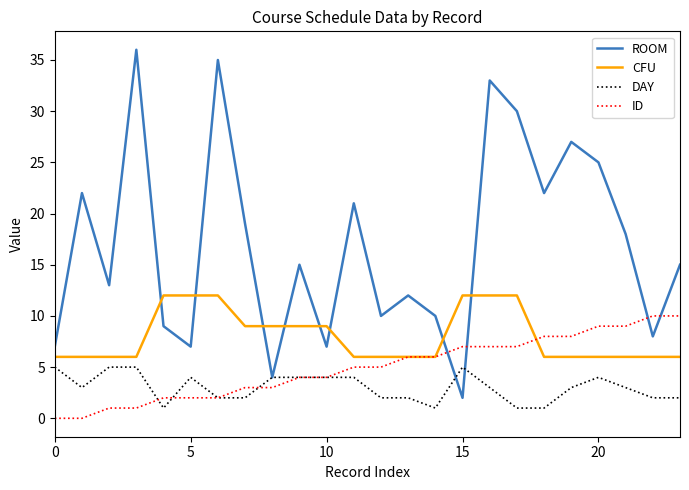

Which series has the largest total across all categories?

ROOM